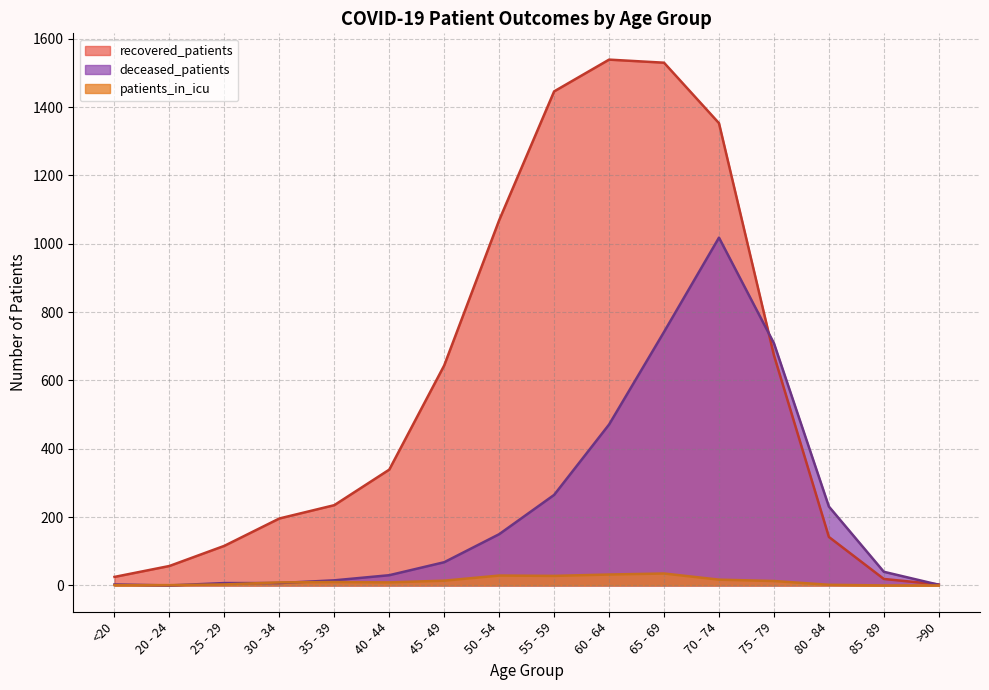

What is the sum of all patients_in_icu values?

203